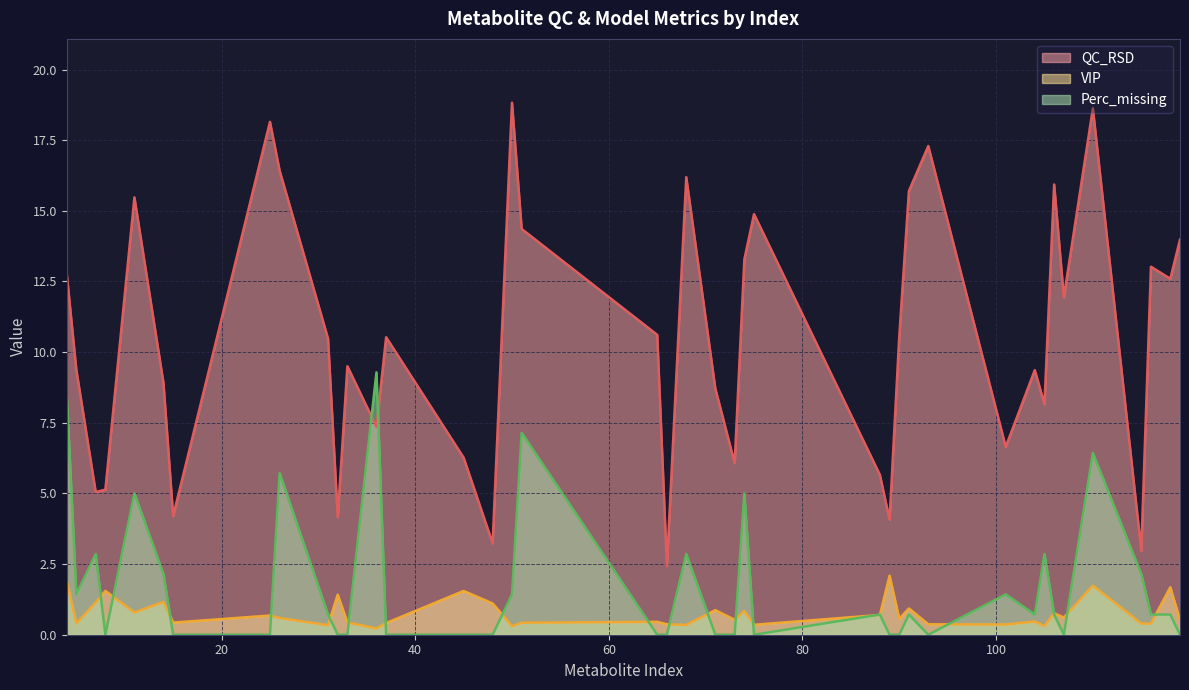

Where is the first local maximum for QC_RSD?

11